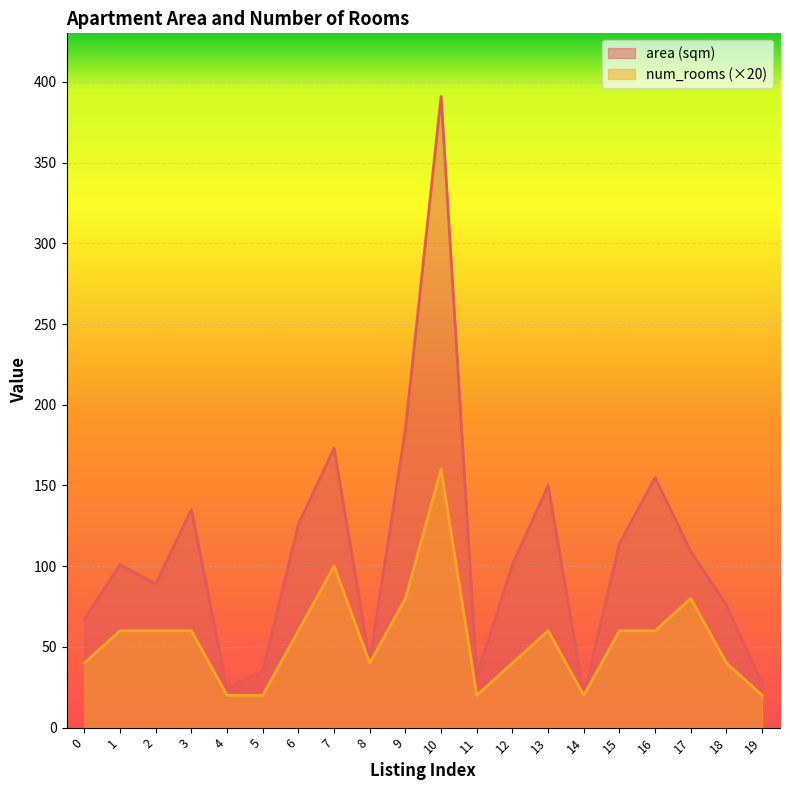

True or false: num_rooms and area (sqm) cross at least once.

False